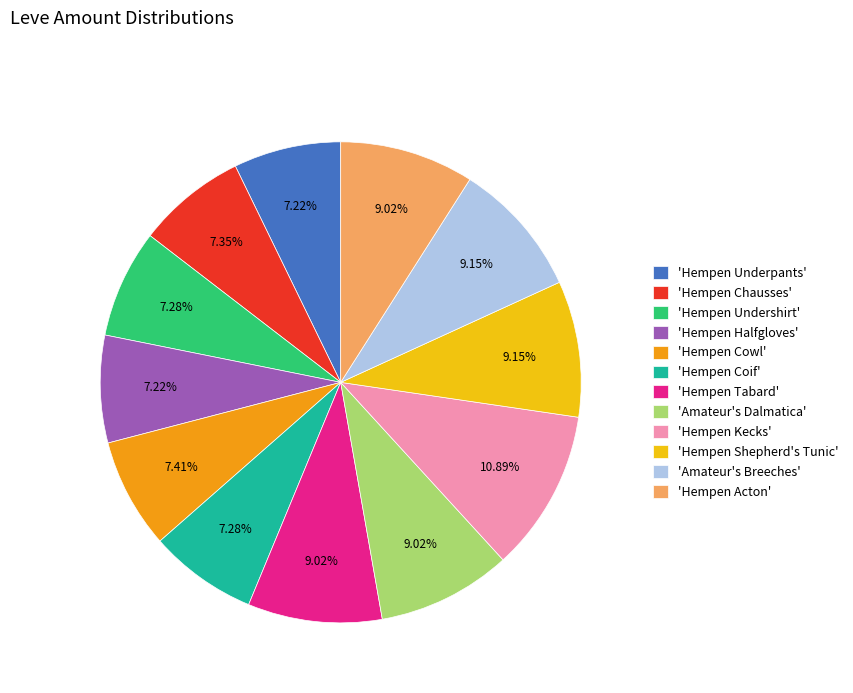

How many slices are in this pie chart?

12